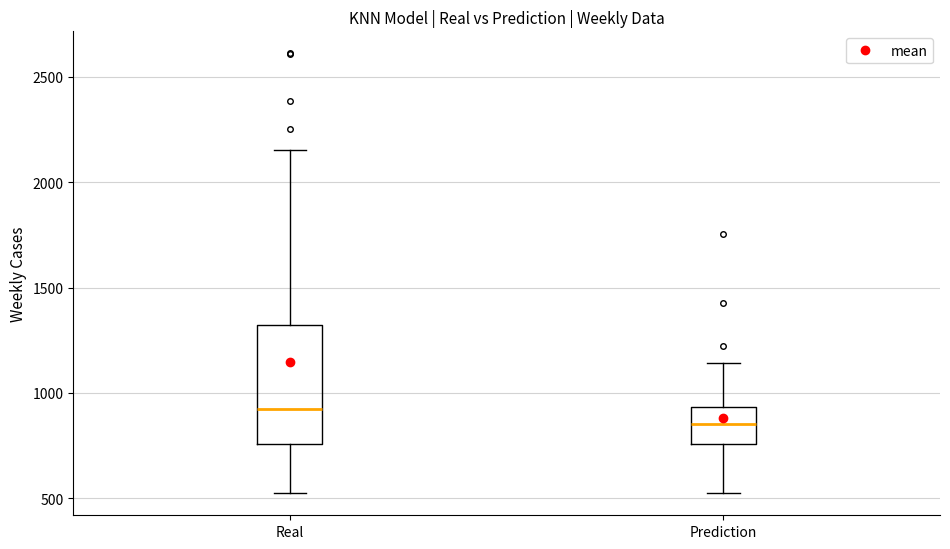

Reading left to right, transcribe this box plot: for each box, give where its median line is, the range the box spans, and where its two whiskers end, as read against the y-axis. The values are not printed on the chart, so give them approximately, as read against the axis.

Real: median 900, box 750 to 1300, whiskers 500 to 2150
Prediction: median 850, box 750 to 950, whiskers 500 to 1150